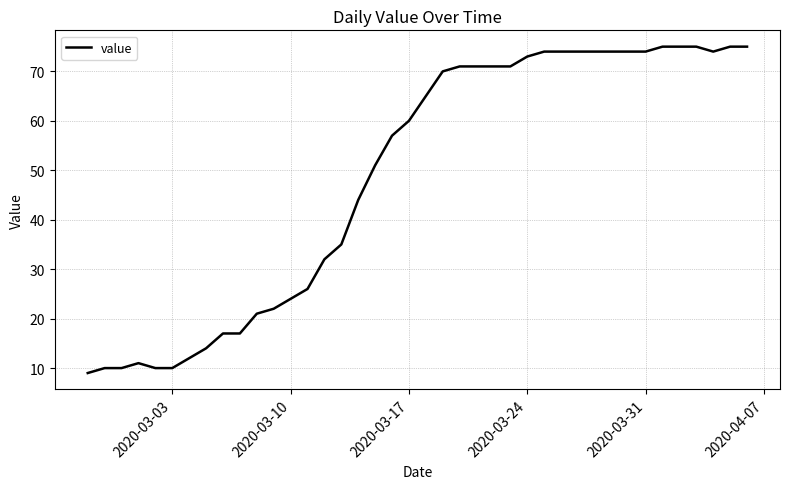

What is the greatest value displayed?

75